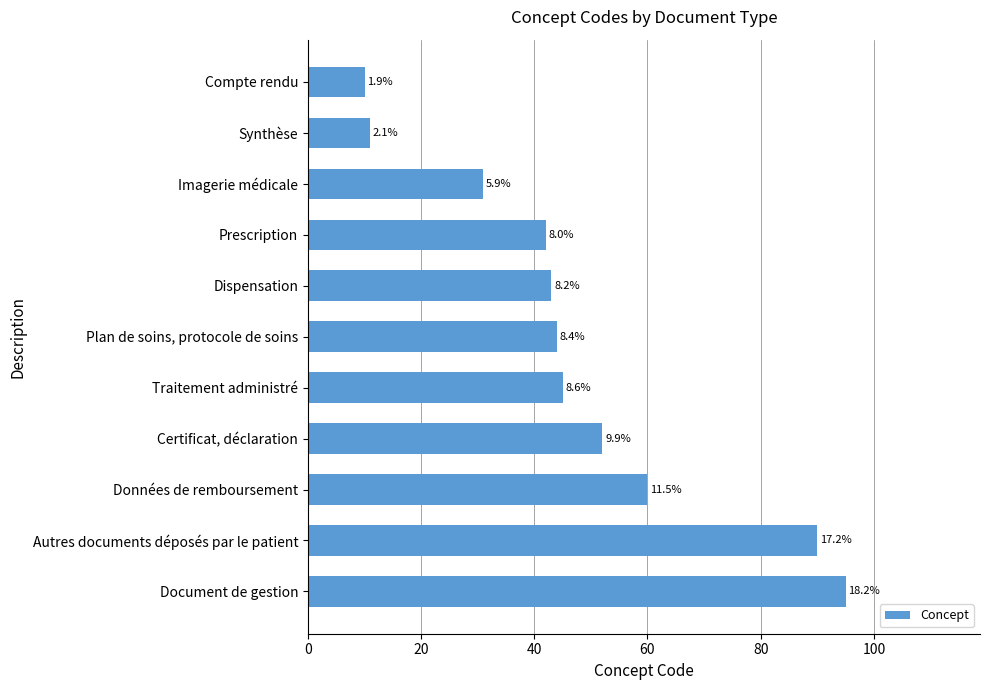

Are the bars horizontal?

Yes